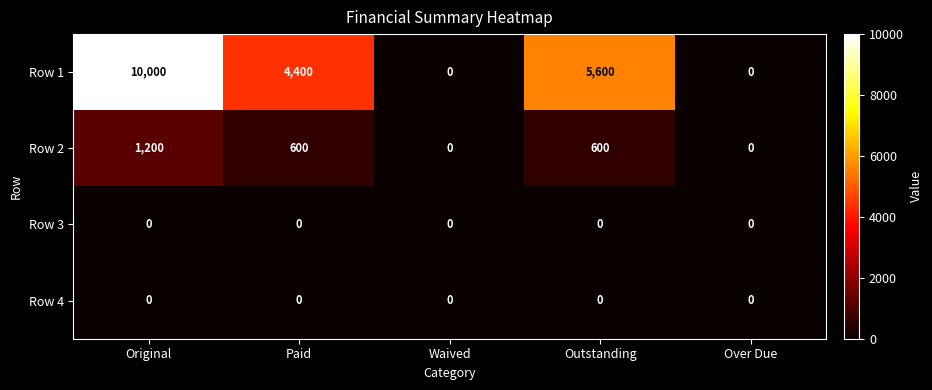

What is the total value across all series at Original?

11200